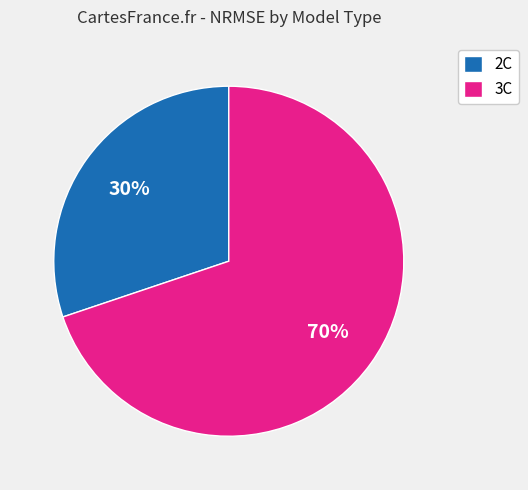

The 2C slice represents 35% of the pie. True or false?

False